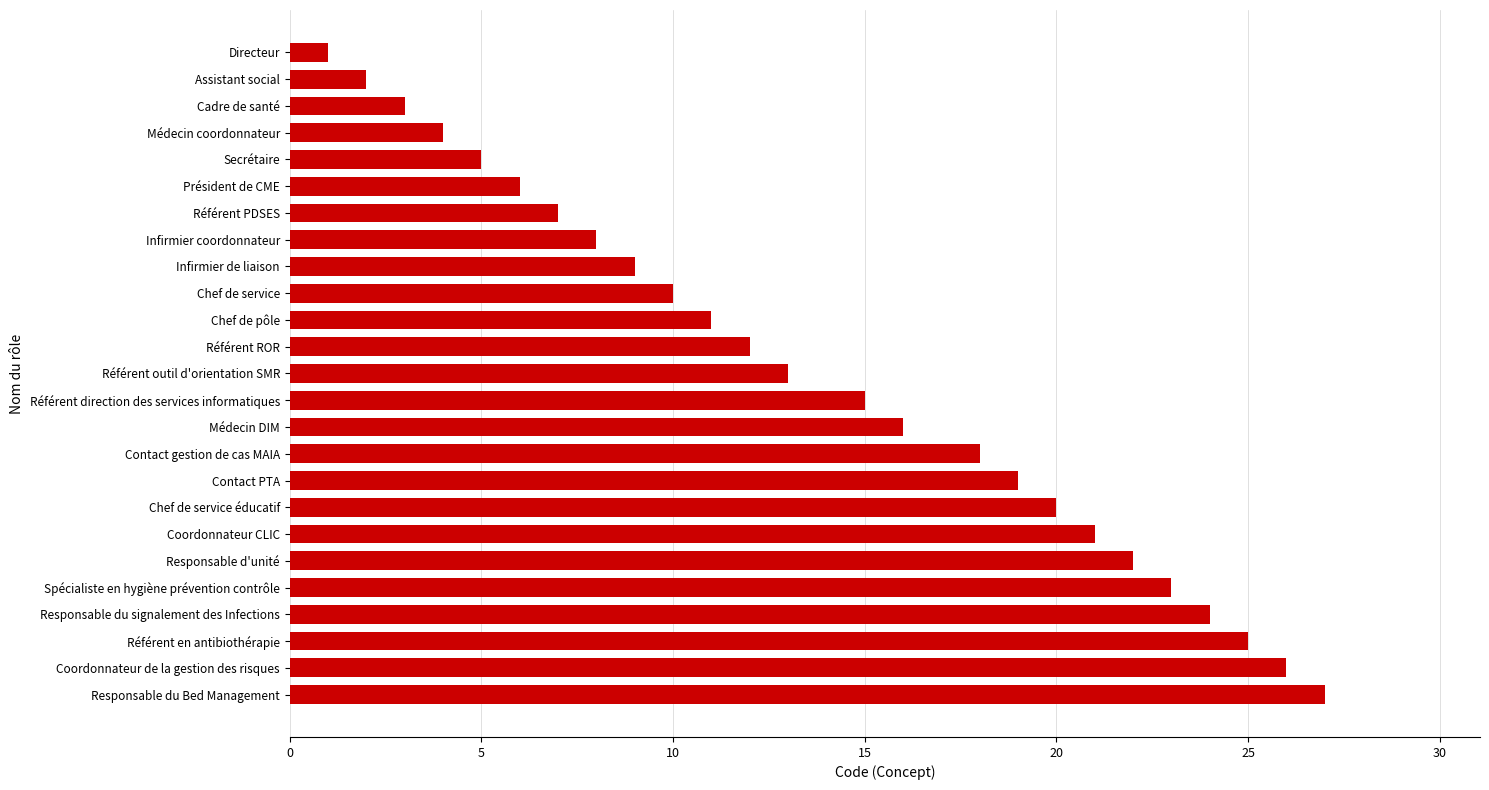

What is the smallest value displayed?

1